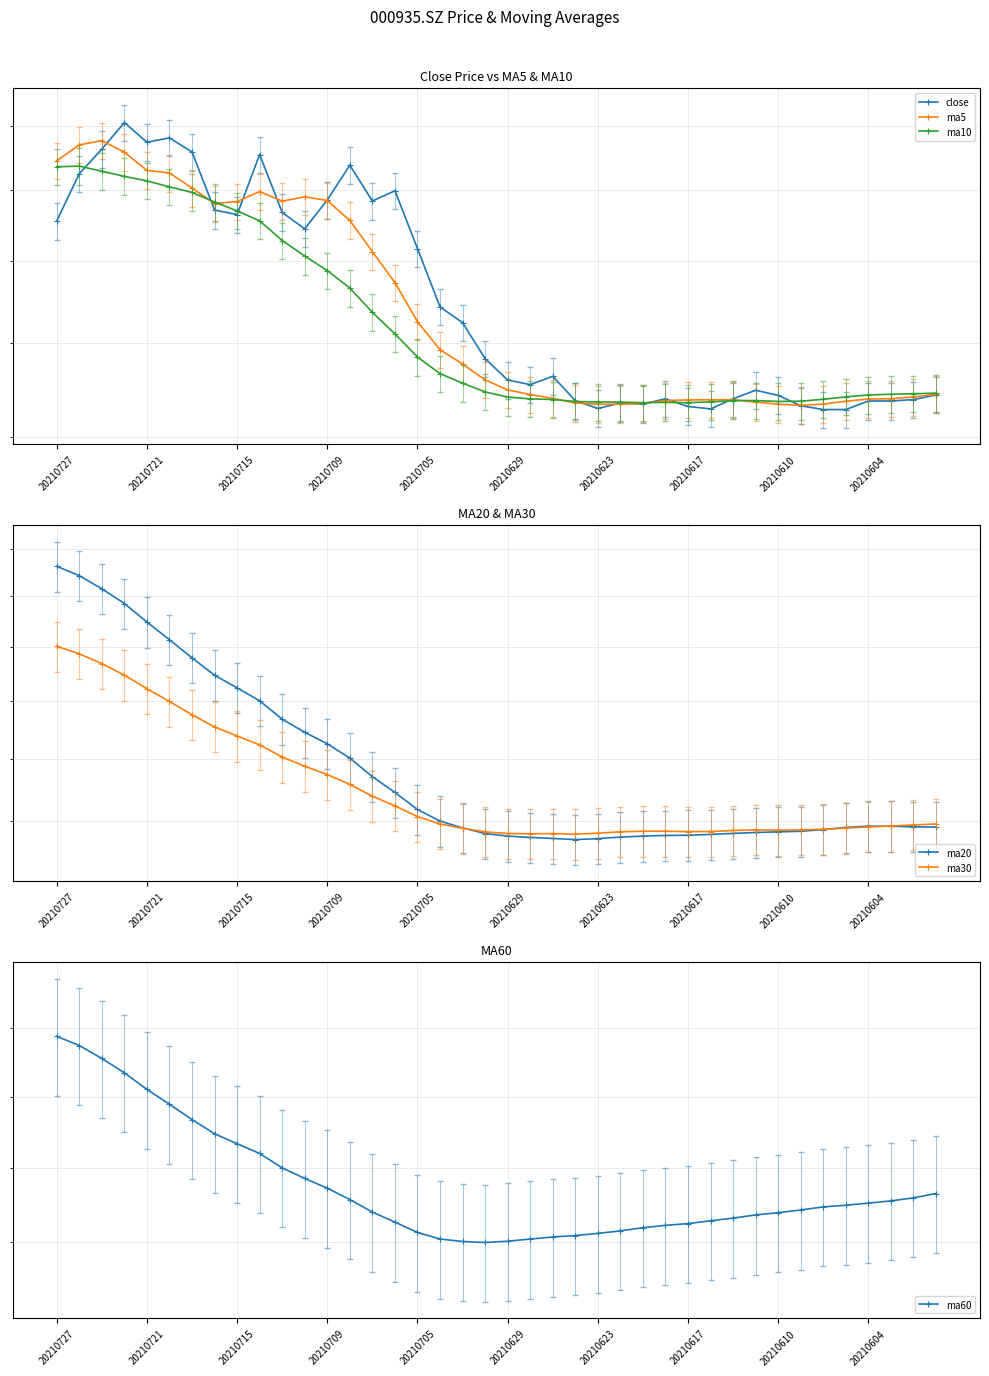

What is the difference between the maximum and second lowest values in the ma20 series?

4.9